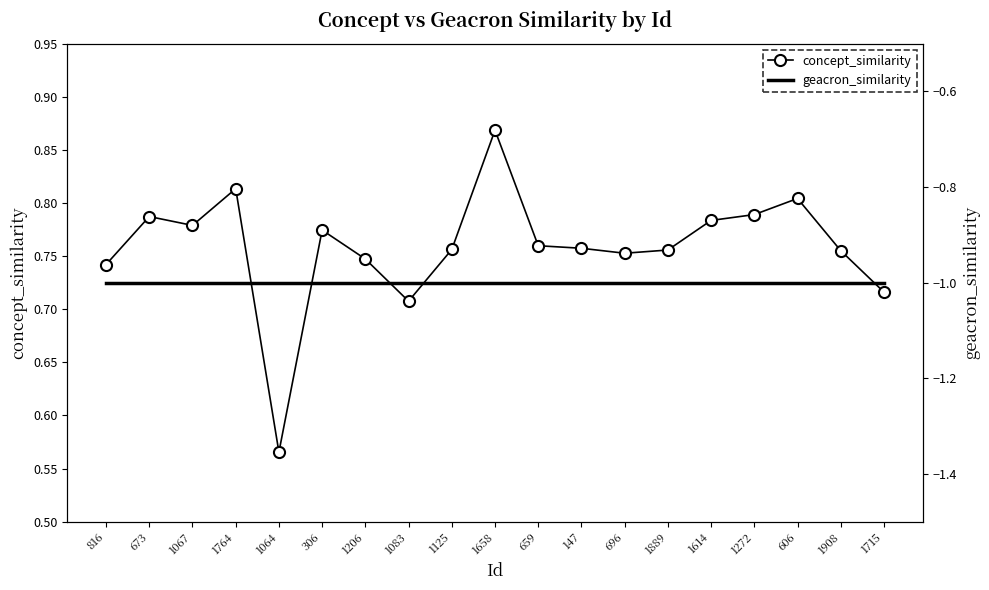

What is the maximum value shown in the chart?

0.9